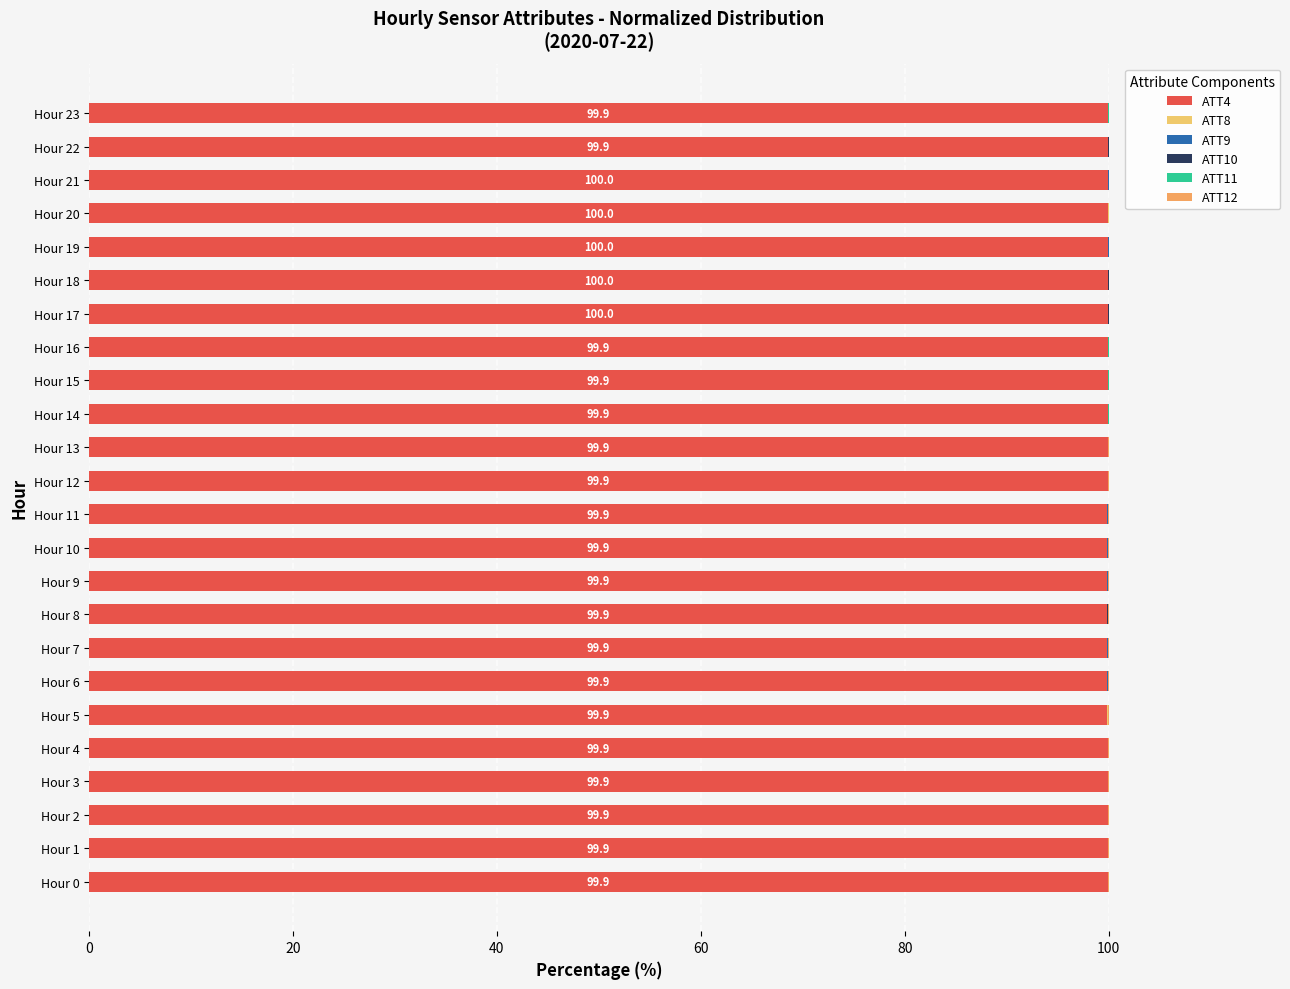

What is the value of the ATT4 bar at the 20th from the left?

100.0